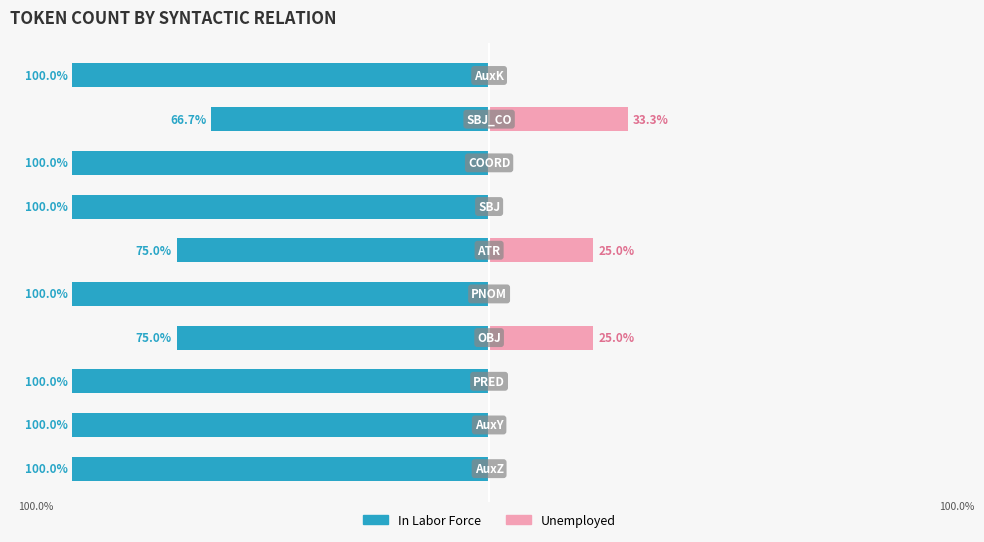

Count the In Labor Force values in the range -100 to -75.

9